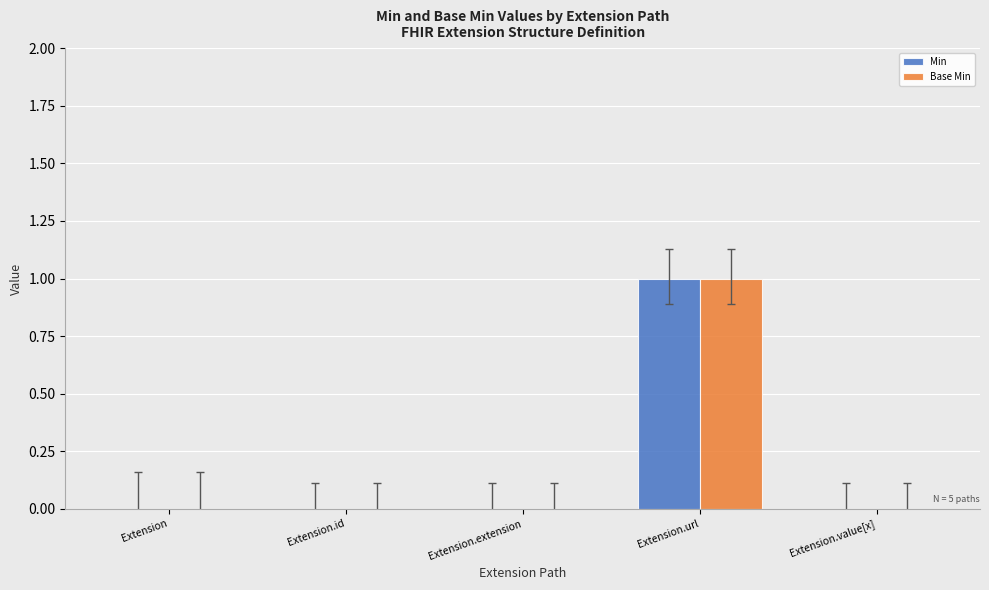

At which category is the sum across all series the highest?

Extension.url